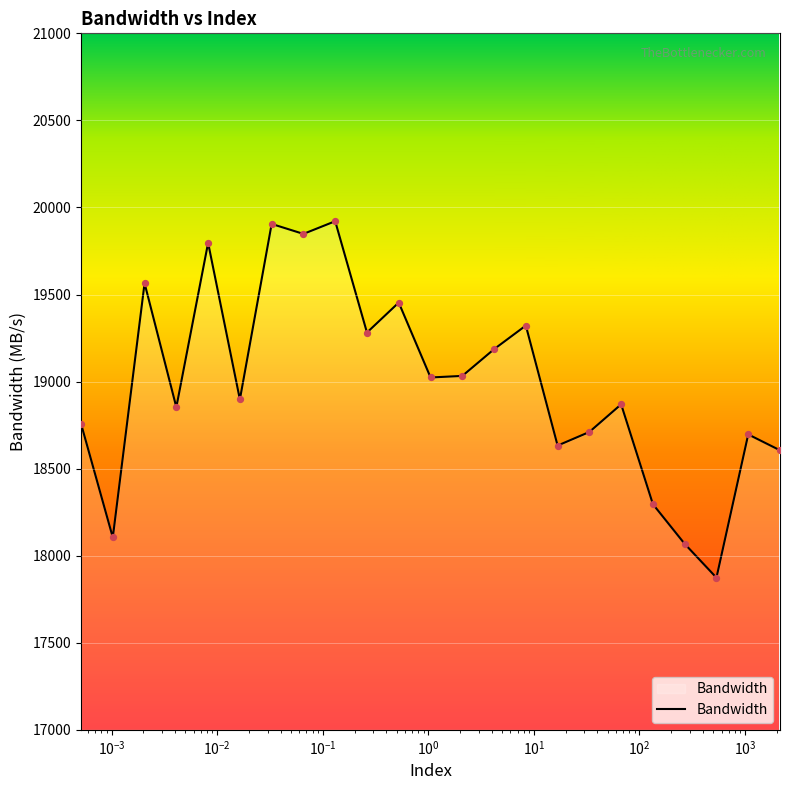

What is the smallest value displayed?

17873.7